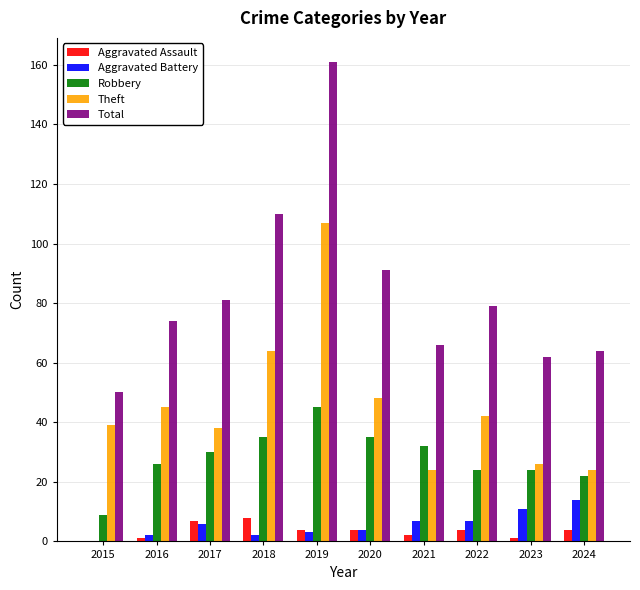

How many groups of bars are there?

10